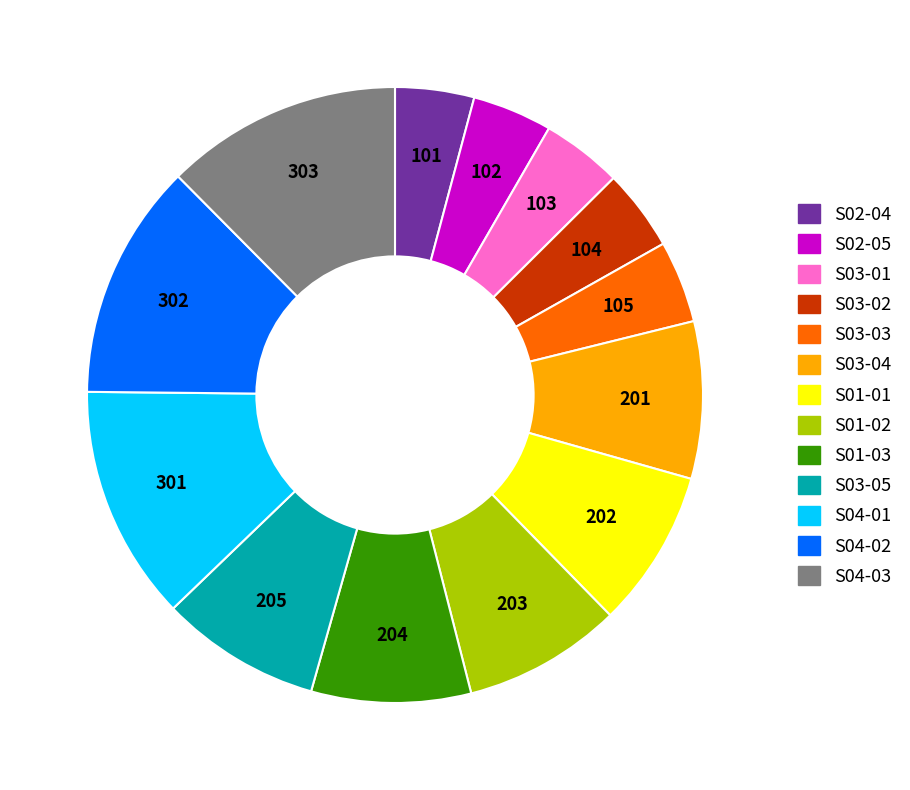

How many segments does this pie chart have?

13